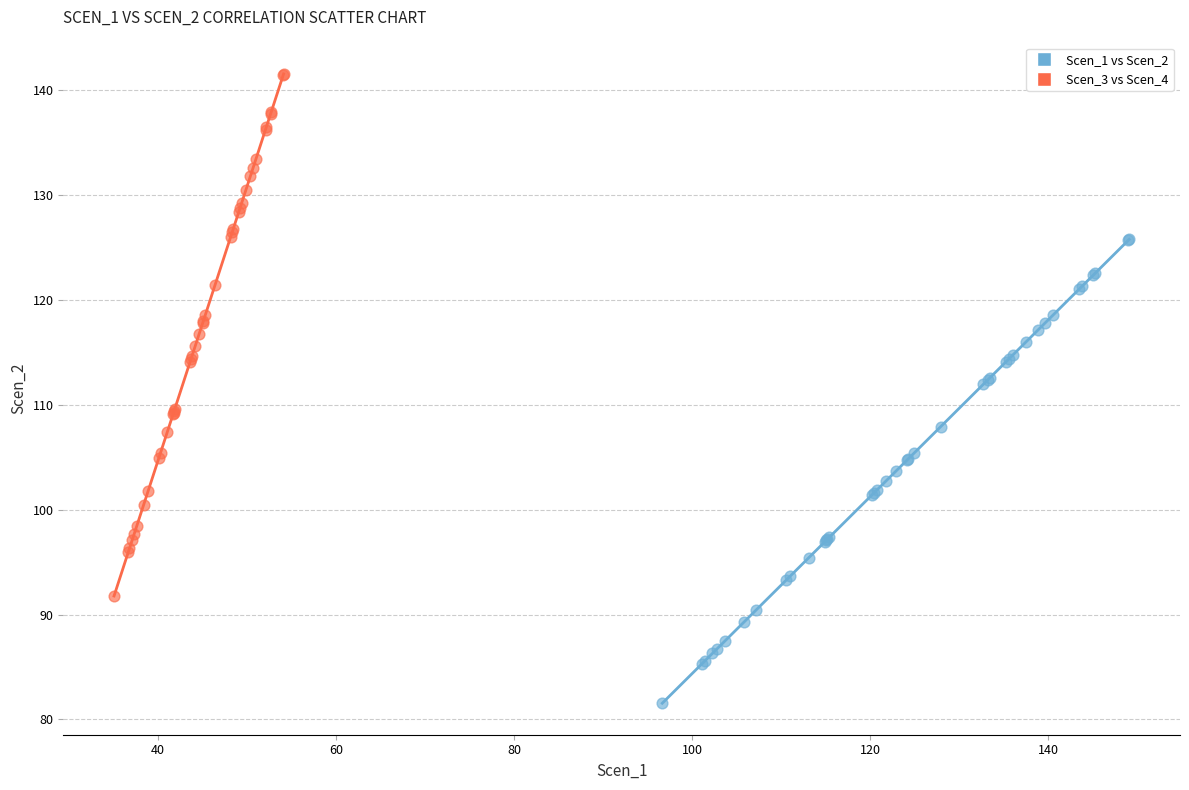

Which series contains the lowest Y value?

Scen_1 vs Scen_2